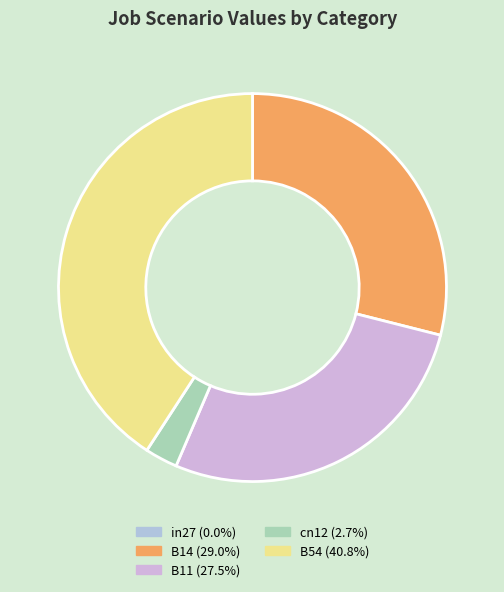

How many slices are in this pie chart?

5